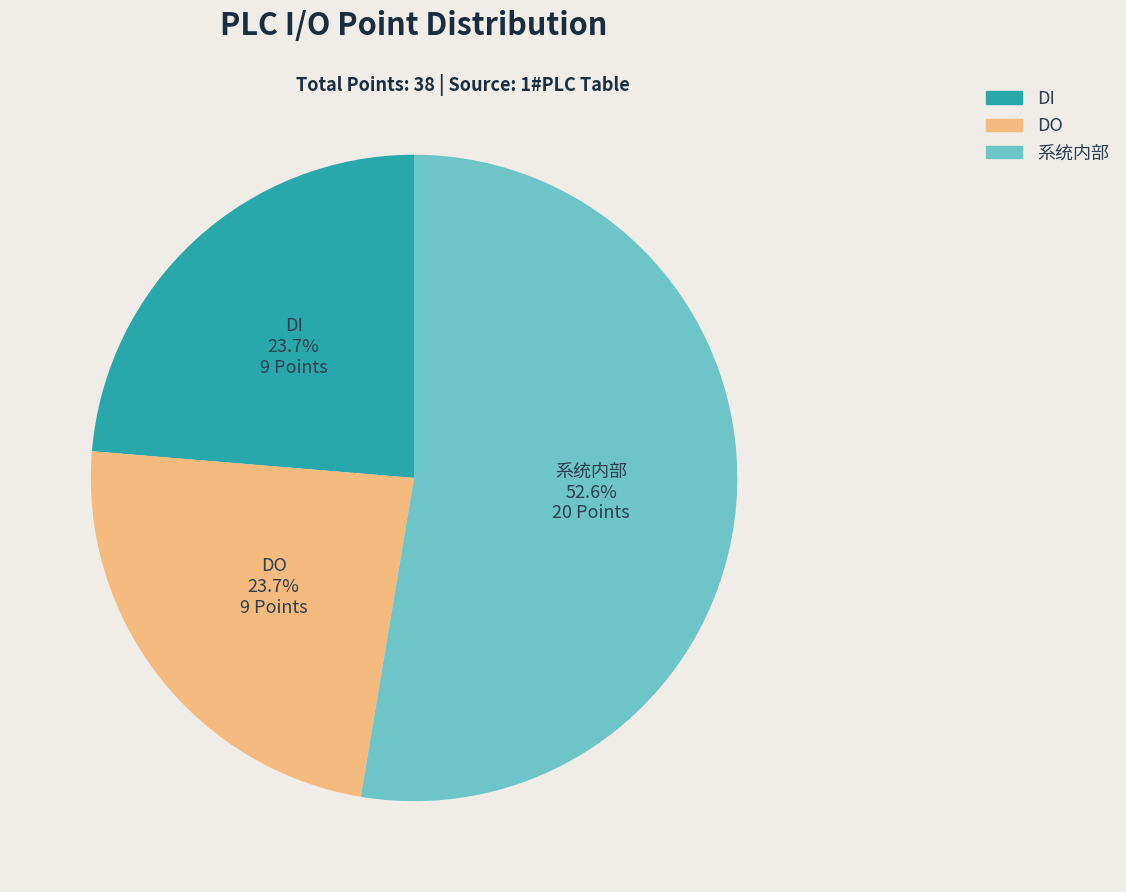

Is DI the majority of the pie?

No